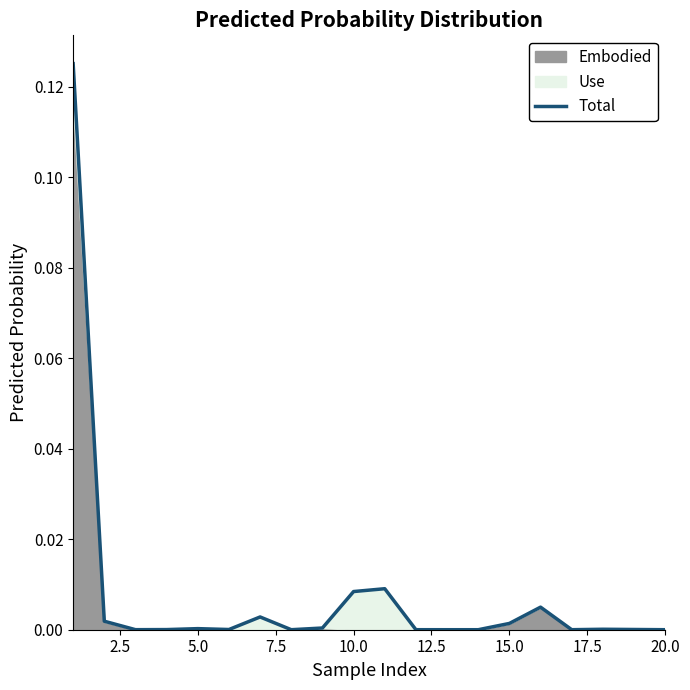

Reading left to right, extract all data points from this chart.

0.1	0.0	0.0	0.0	0.0	0.0	0.0	0.0	0.0	0.0	0.0	0.0	0.0	0.0	0.0	0.0	0.0	0.0	0.0	0.0